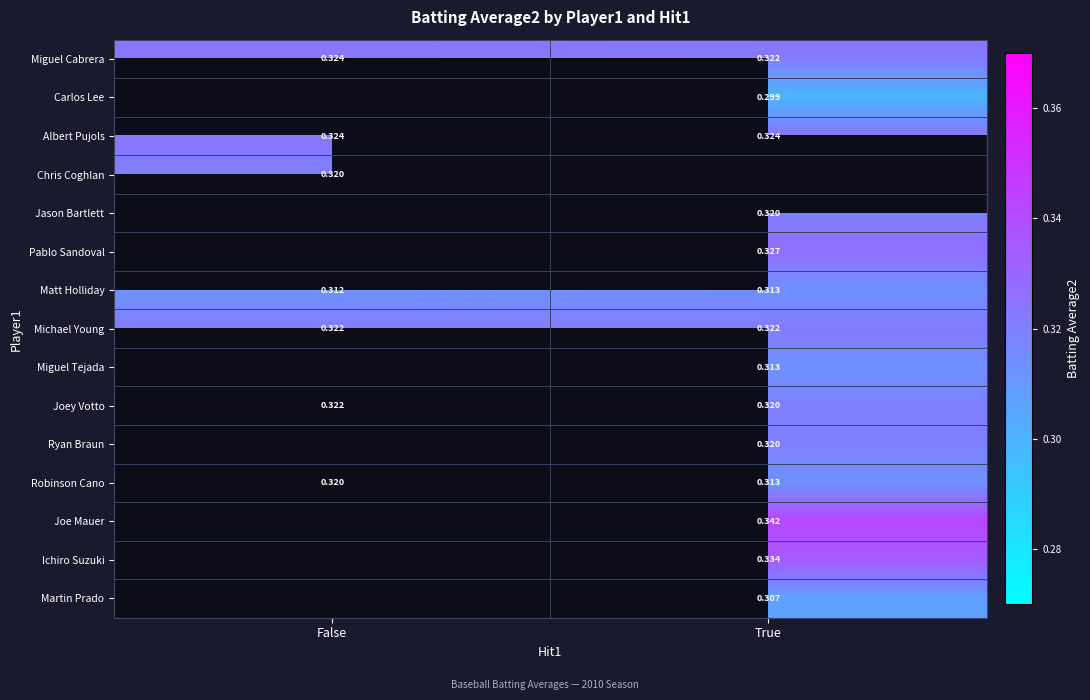

Count the number of categories in the chart.

2